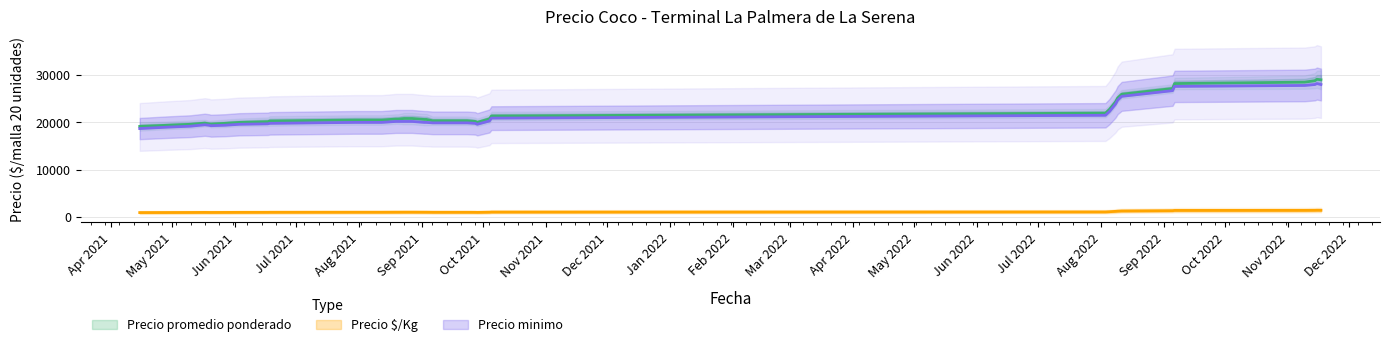

What is the value of the Precio minimo point at the 20th from the left?

20000